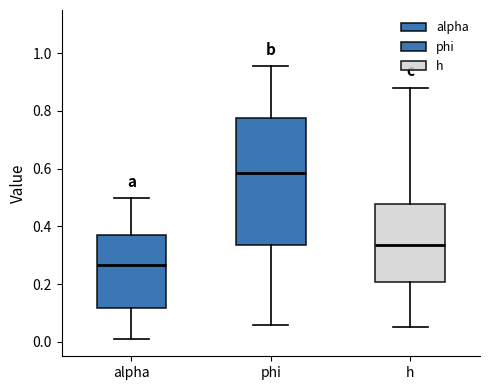

Where does the lower whisker of the box for h end on the y-axis? The values are not printed on the chart, so give them approximately, as read against the axis.

0.06